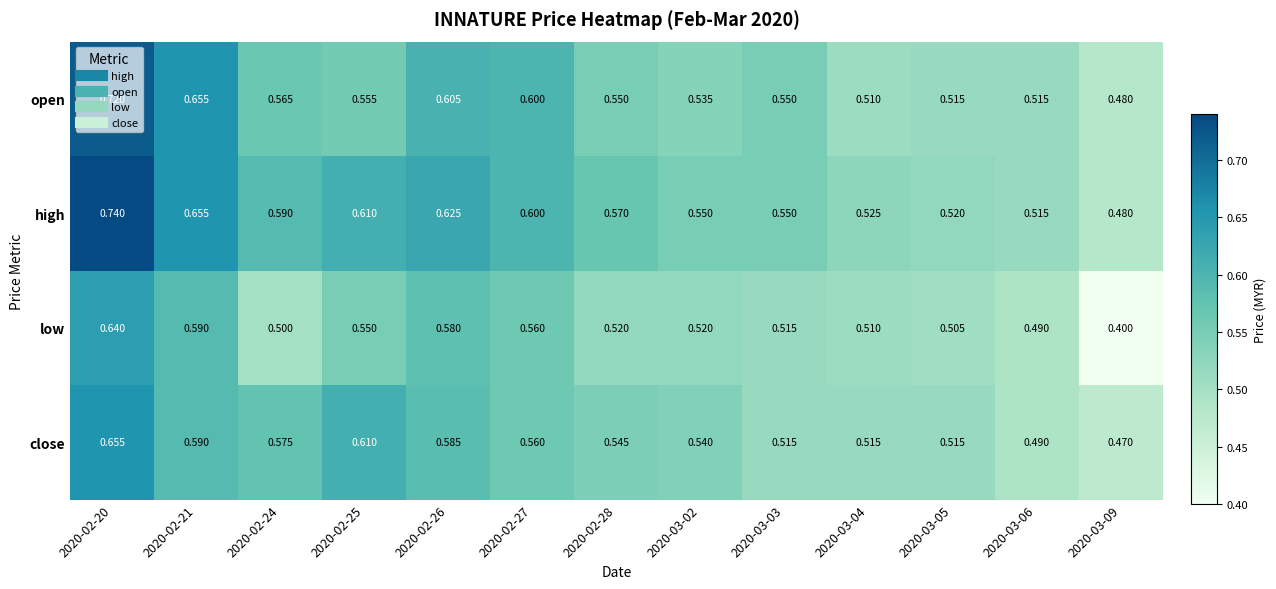

Count the number of categories in the chart.

13